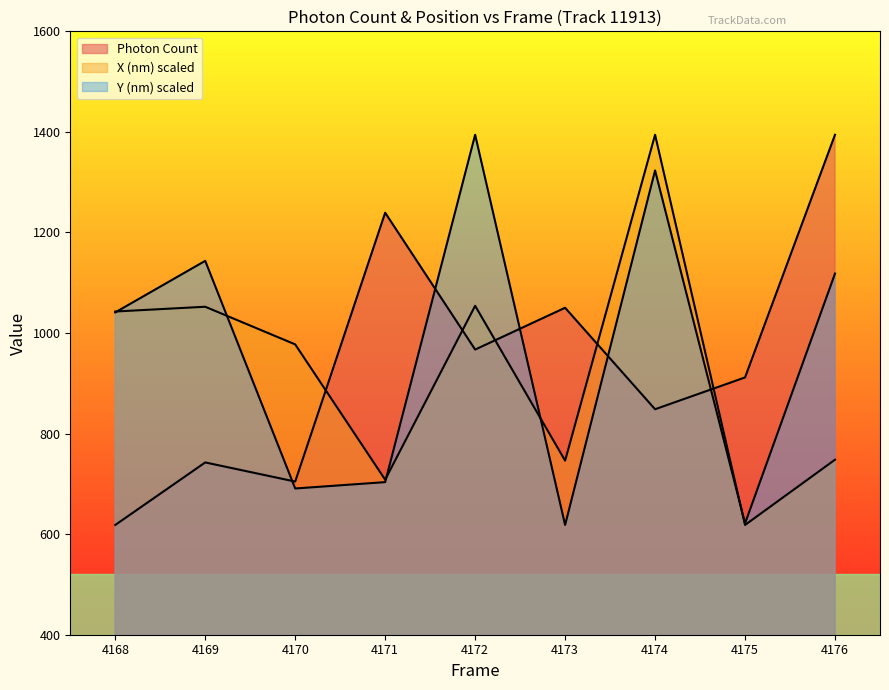

What is the difference between the Photon Count values at 4176 and 4170?

689.7